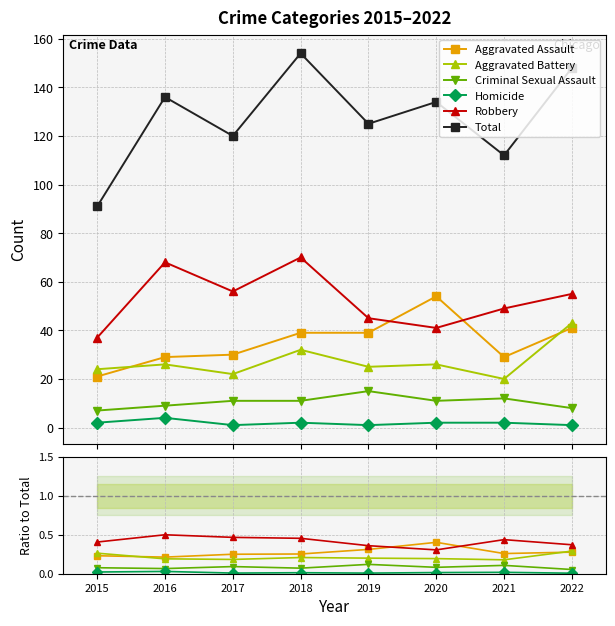

Which category has the highest value in the Aggravated Assault series?

2020